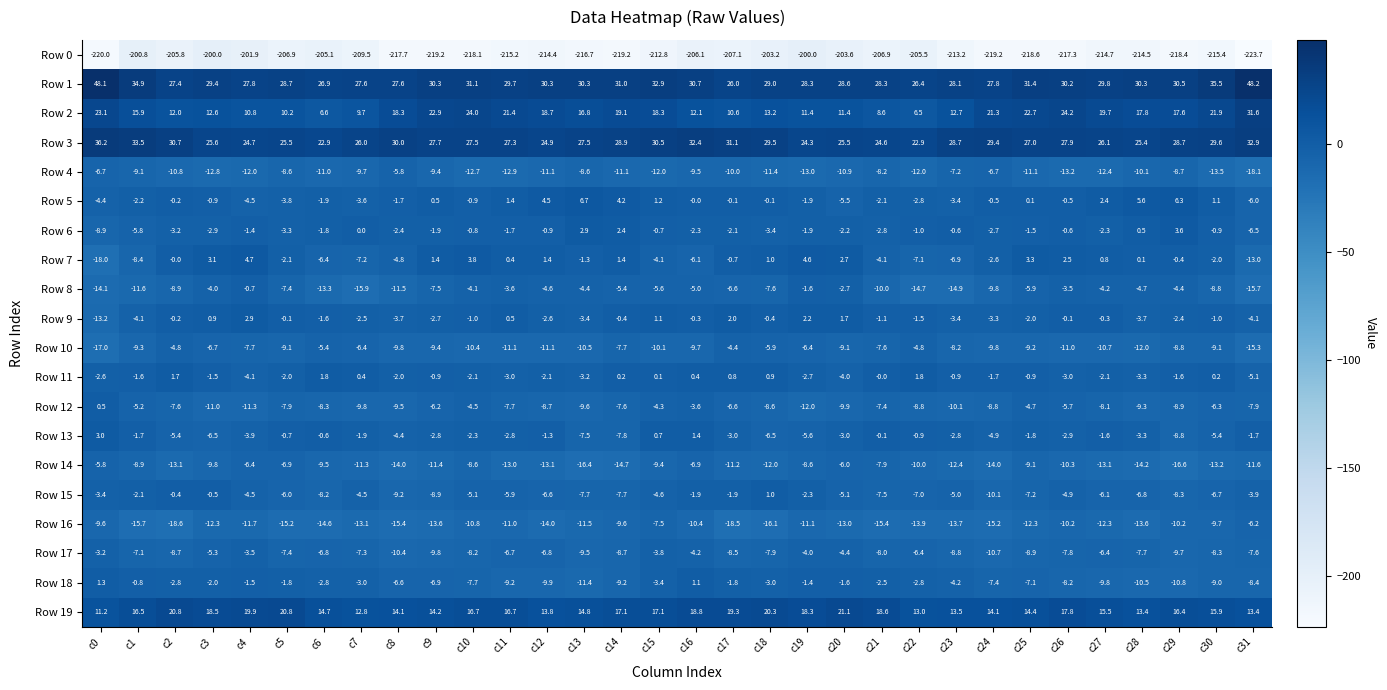

Count the number of categories in the chart.

32